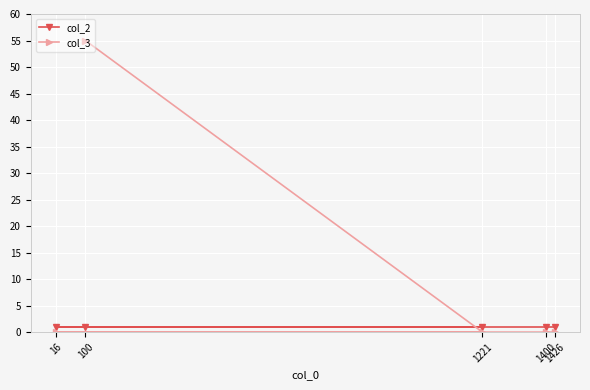

What is the difference between the maximum and minimum values in the col_3 series?

55